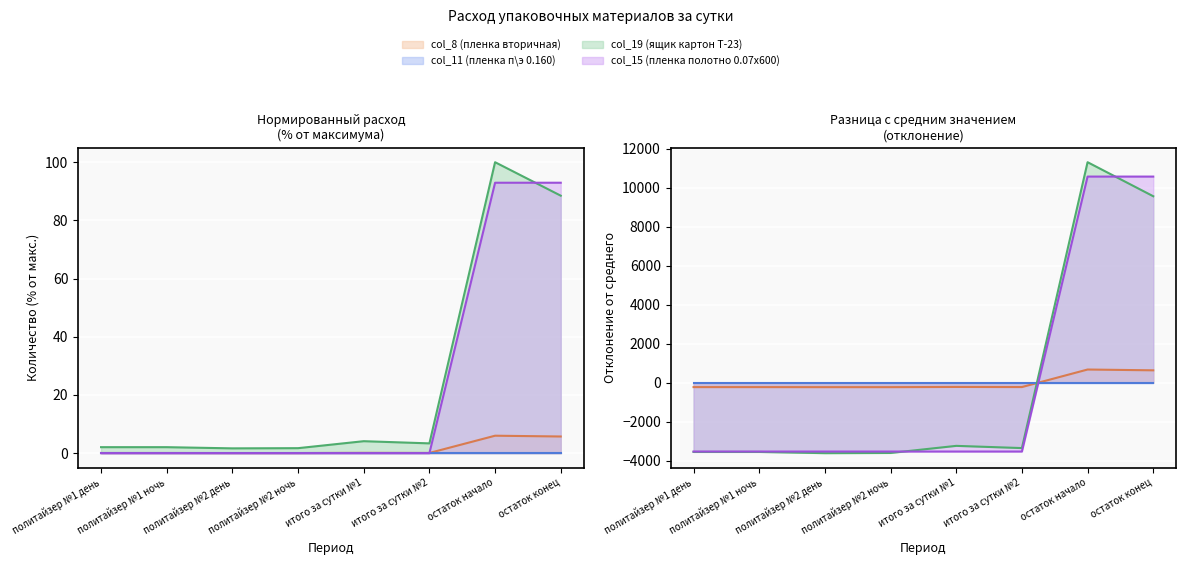

True or false: col_19 (ящик картон Т-23) and col_8 (пленка вторичная) cross at least once.

False